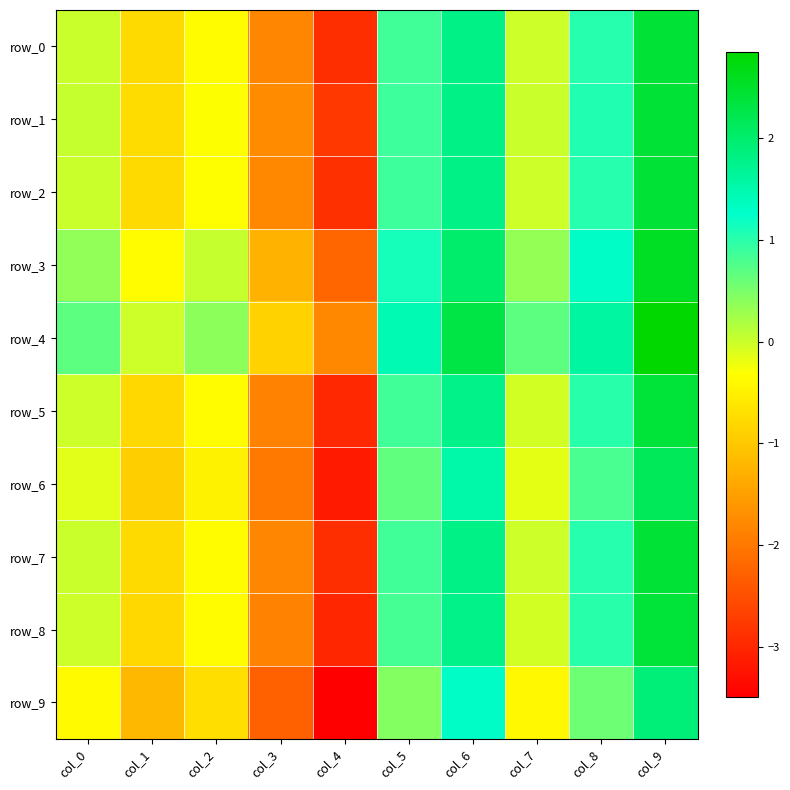

What is the highest value of the row_8 series?

2.4